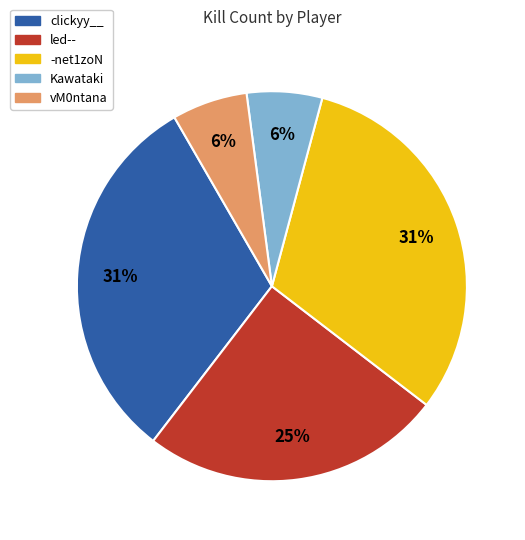

Is the sum of Kawataki and -net1zoN greater than half?

No